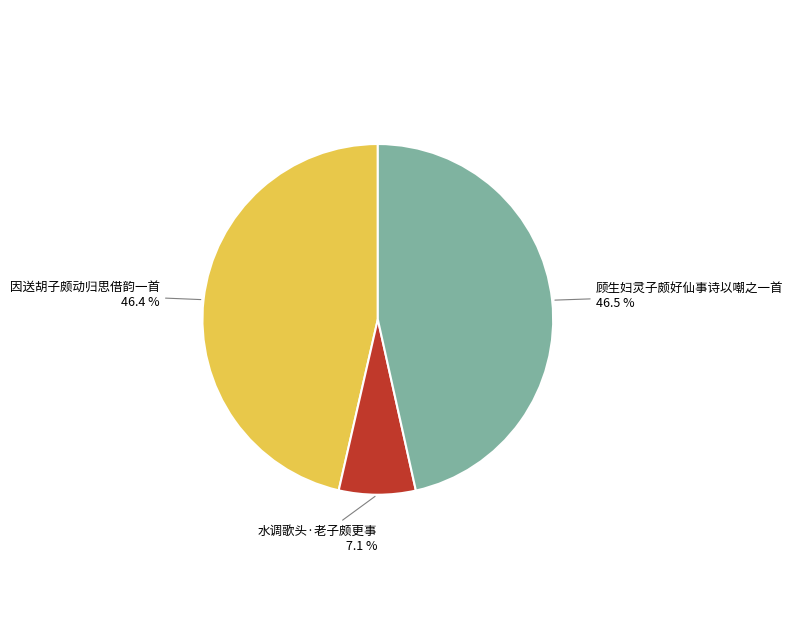

Does any single category account for the majority?

No